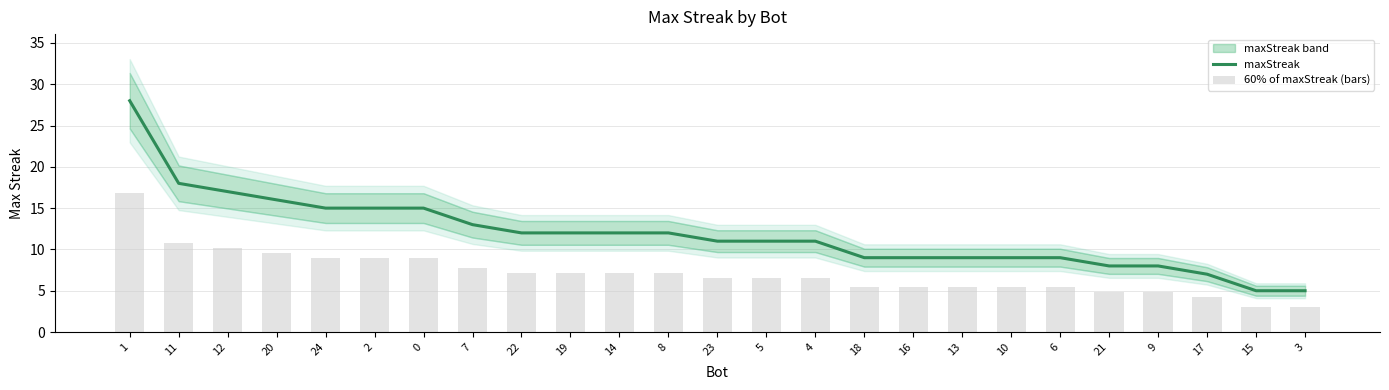

Which series has the widest spread of values?

maxStreak